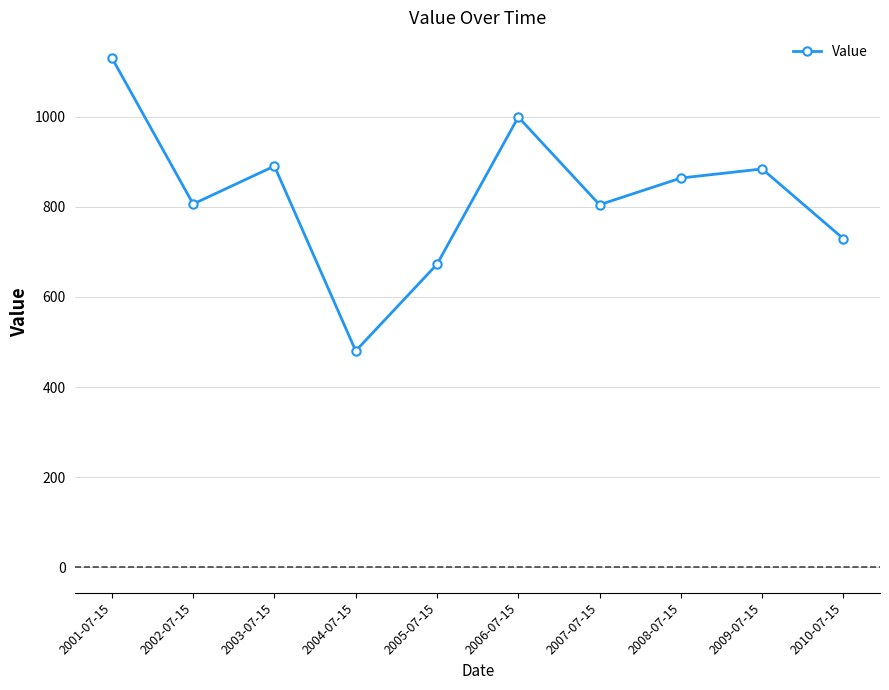

True or false: the data shows 1964.0 at 2001-07-15.

False